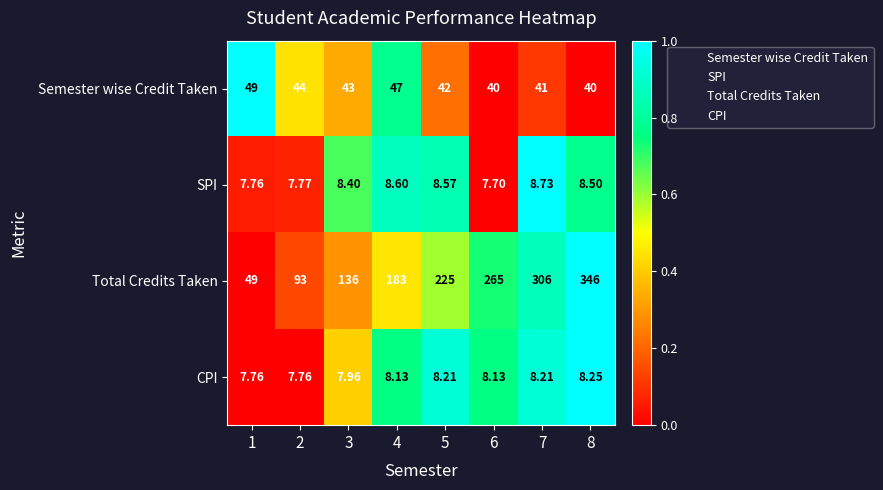

Which series changed the most between 1 and 7?

Total Credits Taken